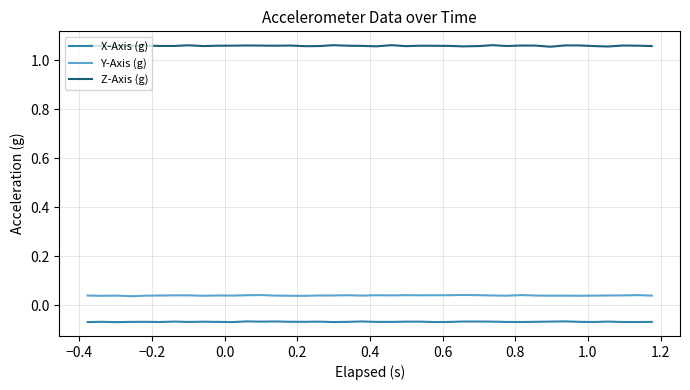

List the series in order of their peak value, lowest first.

X-Axis (g), Y-Axis (g), Z-Axis (g)